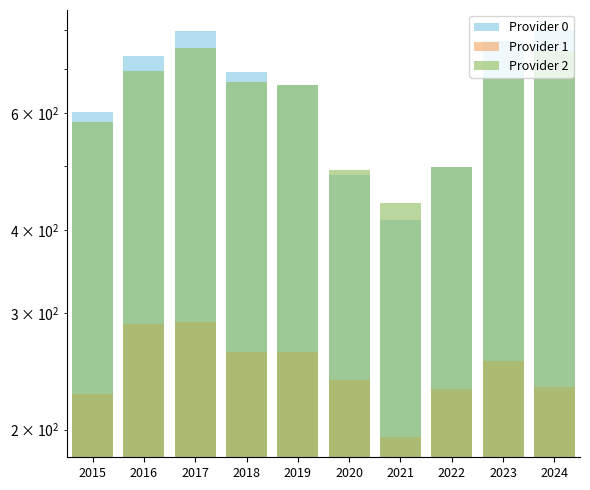

How many bars are there in total?

30